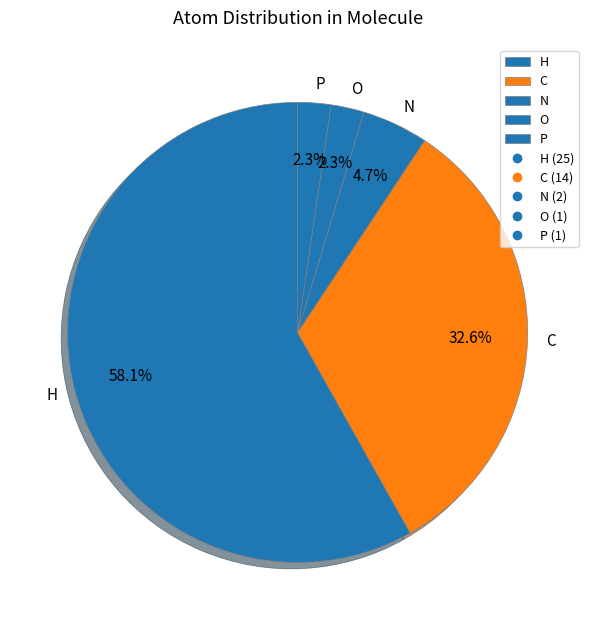

Does C represent more than half of the total?

No